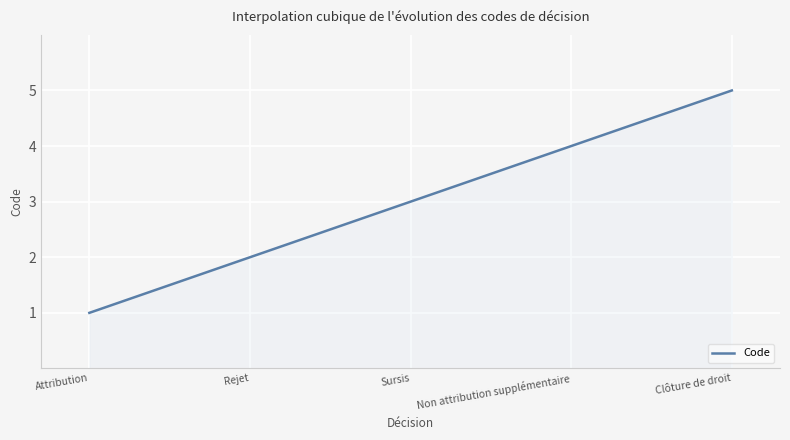

What is the smallest value displayed?

1.0